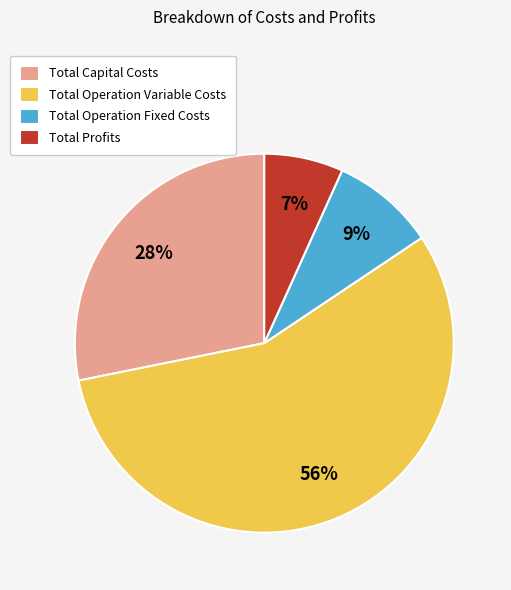

Is Total Profits the majority of the pie?

No